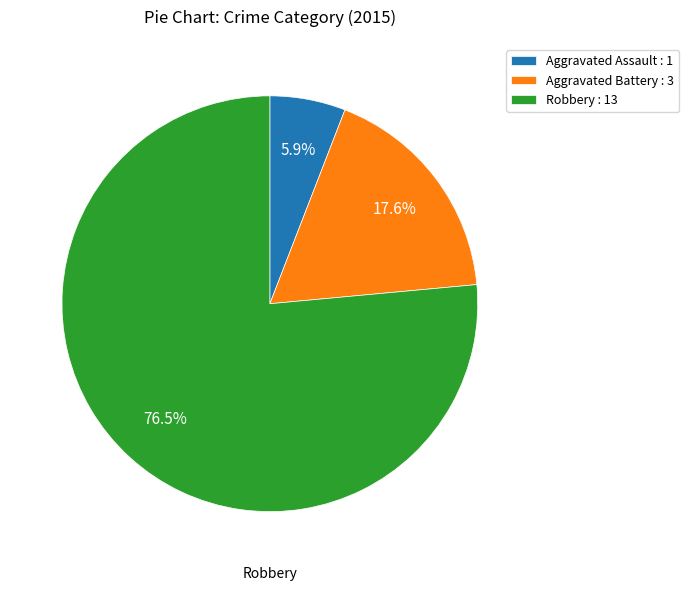

To the nearest percent, what is the difference between the largest and smallest slice percentages?

71%